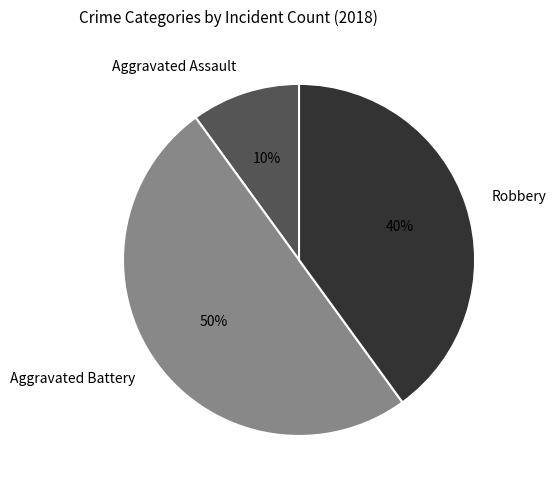

How many slices are in this pie chart?

3